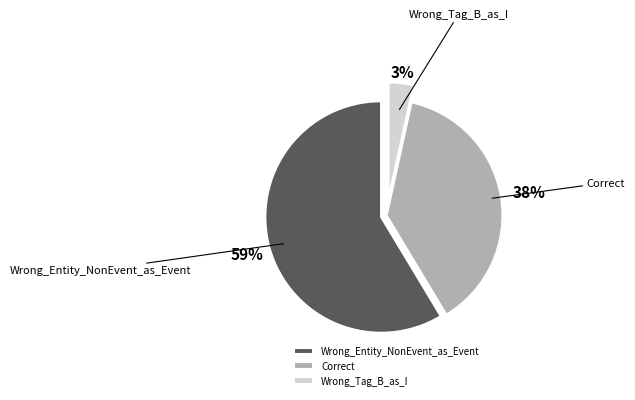

How many segments does this pie chart have?

3